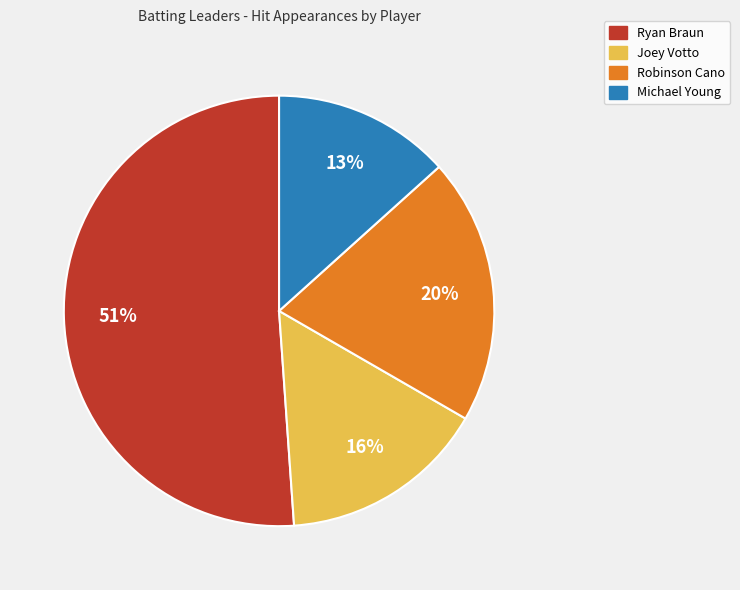

Is the sum of Robinson Cano and Joey Votto greater than half?

No